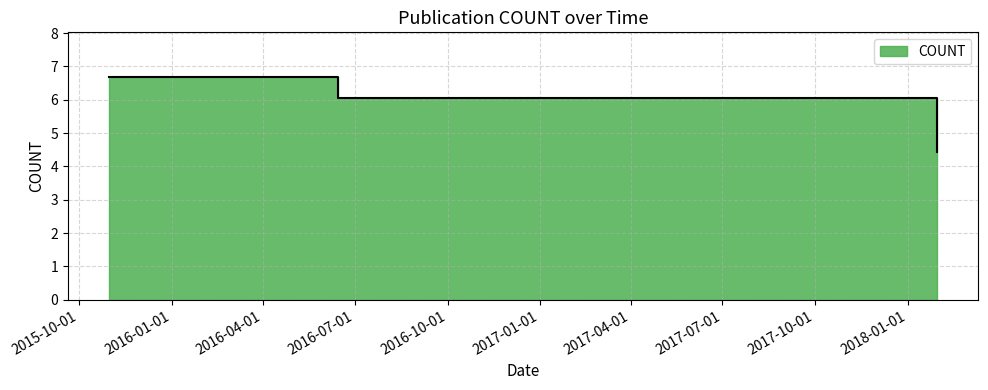

List the labels in order of value, smallest first.

2018-01-30, 2016-06-14, 2015-10-31, 2015-10-31